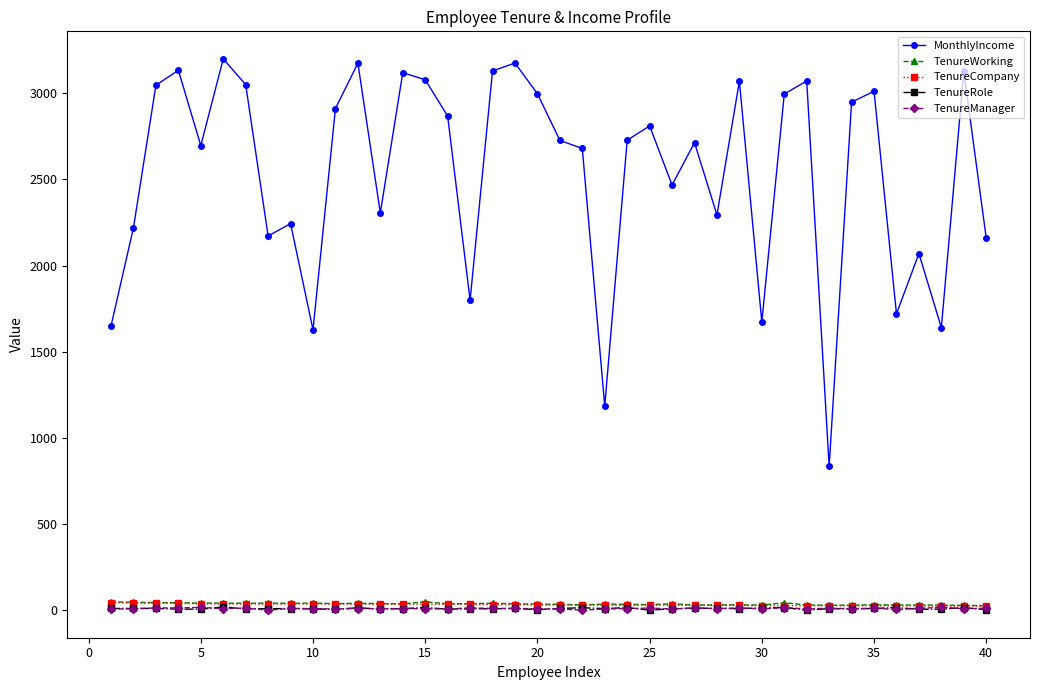

What is the greatest value displayed?

3200